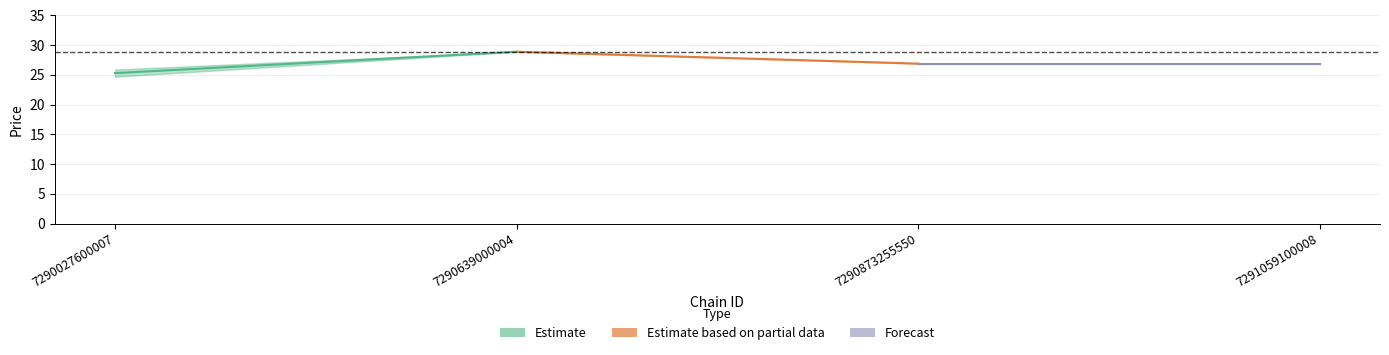

What is the value of the avg_price_lower point at the 1st from the left?

24.7